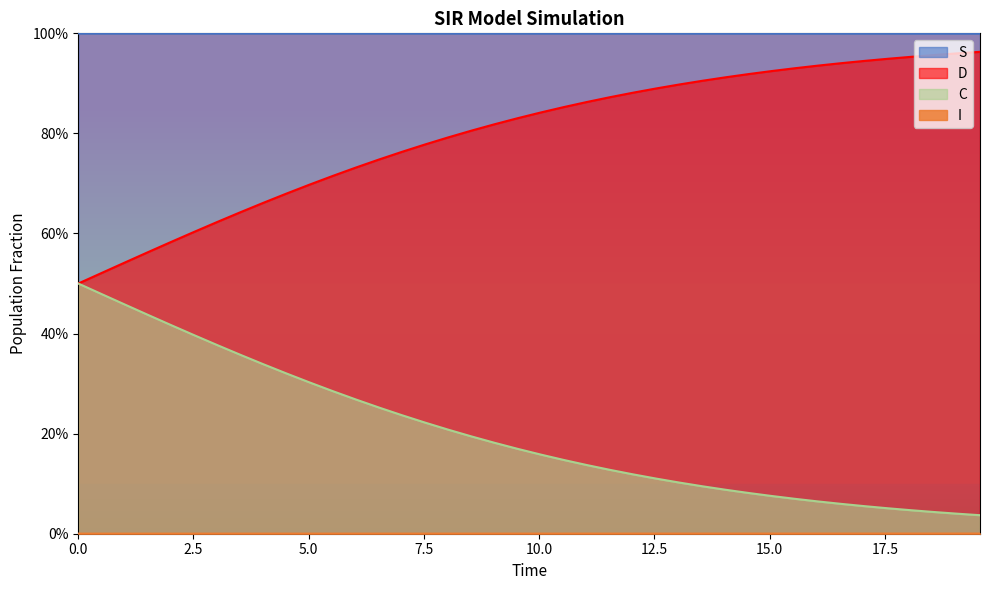

What are all the series names shown in the legend?

S, I, C, D